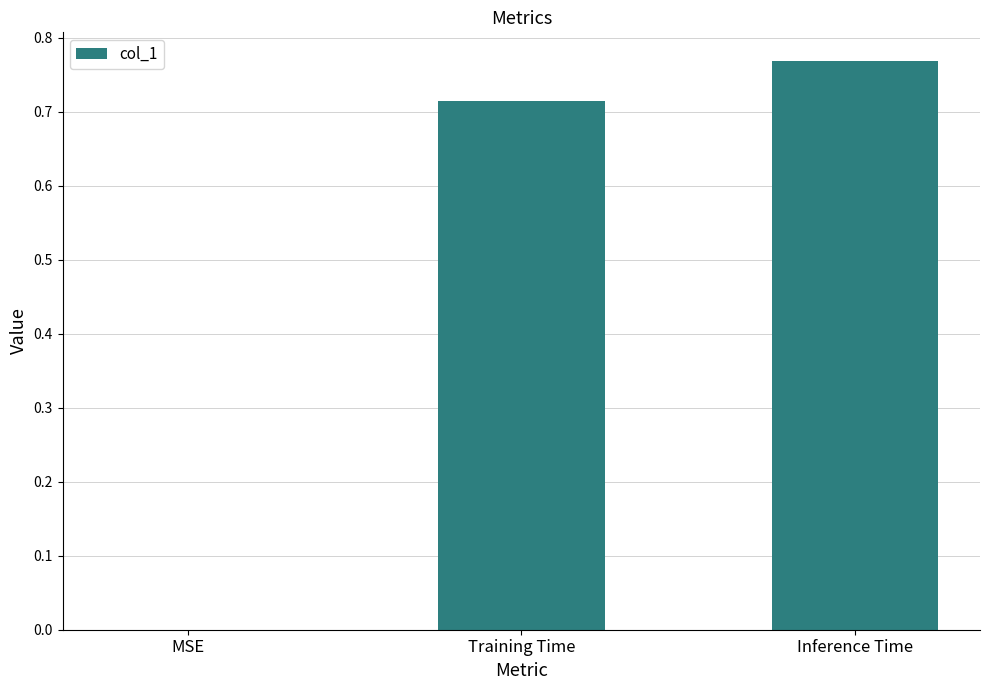

Which category has the highest value across all series?

Inference Time